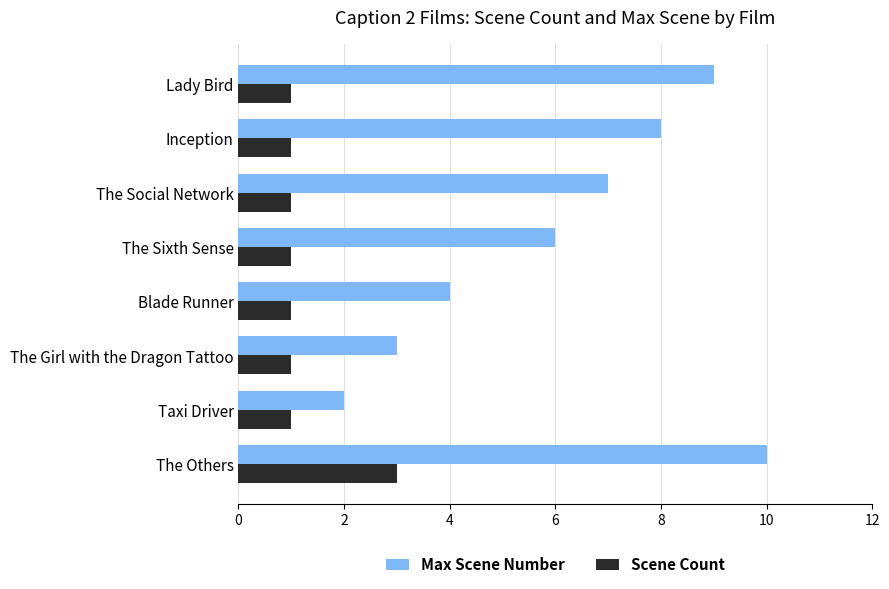

What is the smallest value displayed?

1